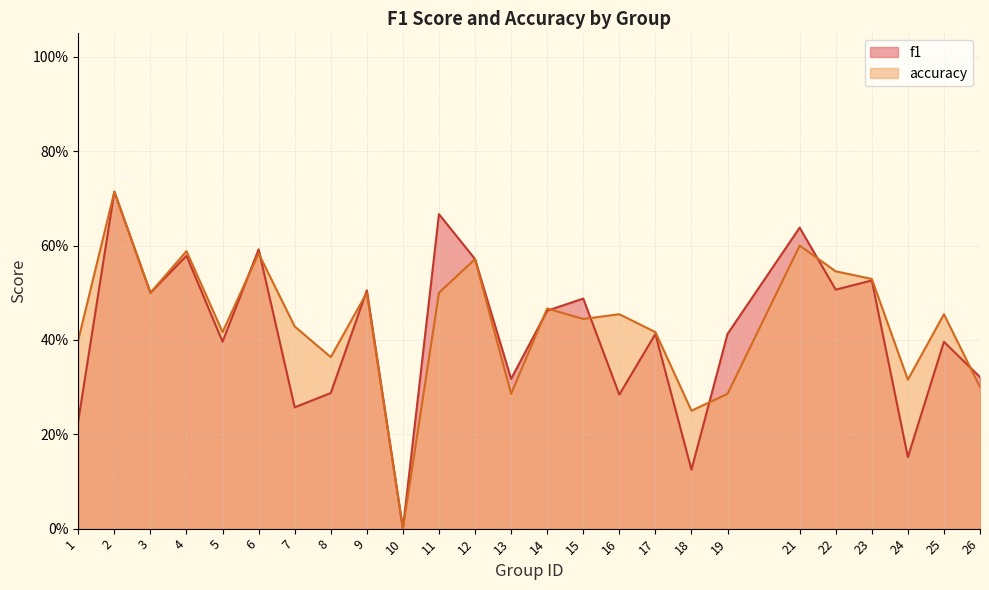

What is the value of the f1 point at the 25th from the left?

0.3